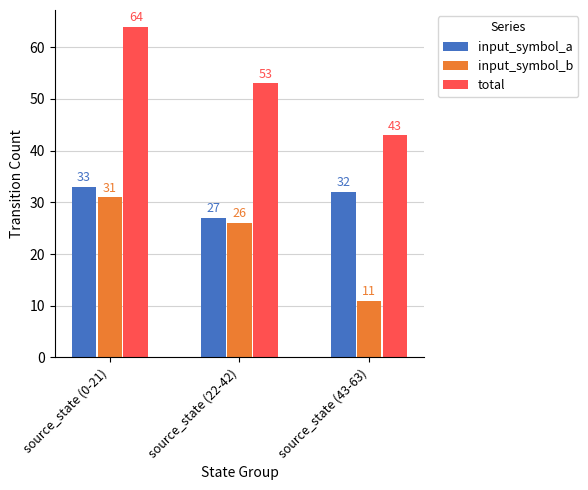

What value does the total series have at source_state (43-63), to the nearest 5?

45